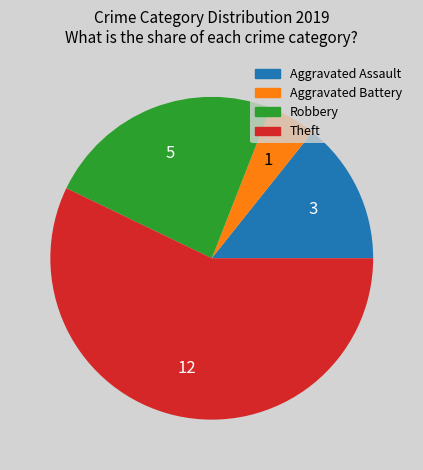

Which category has the smallest portion of the pie?

Aggravated Battery